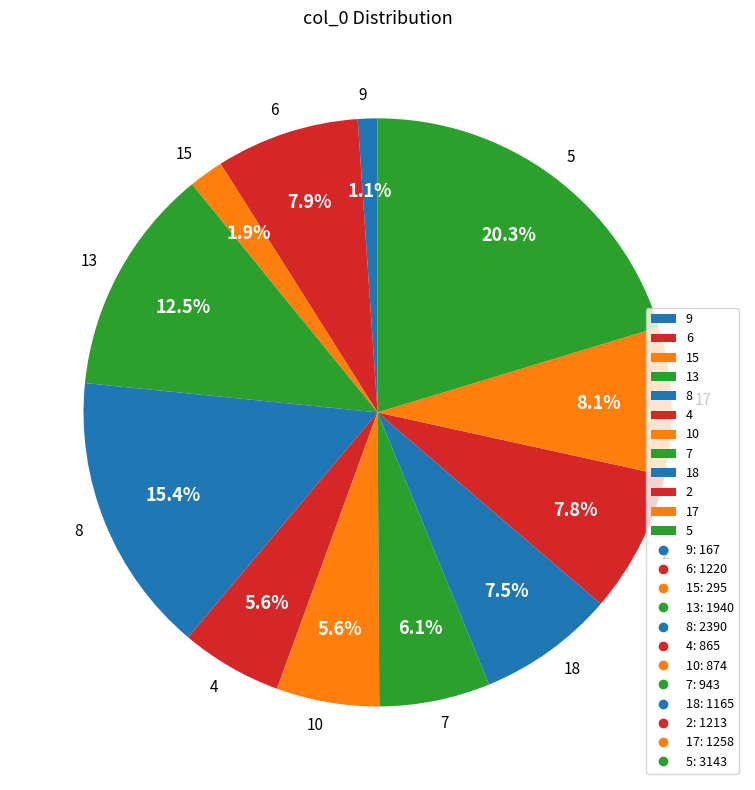

To the nearest percent, what portion does 9 represent?

1%